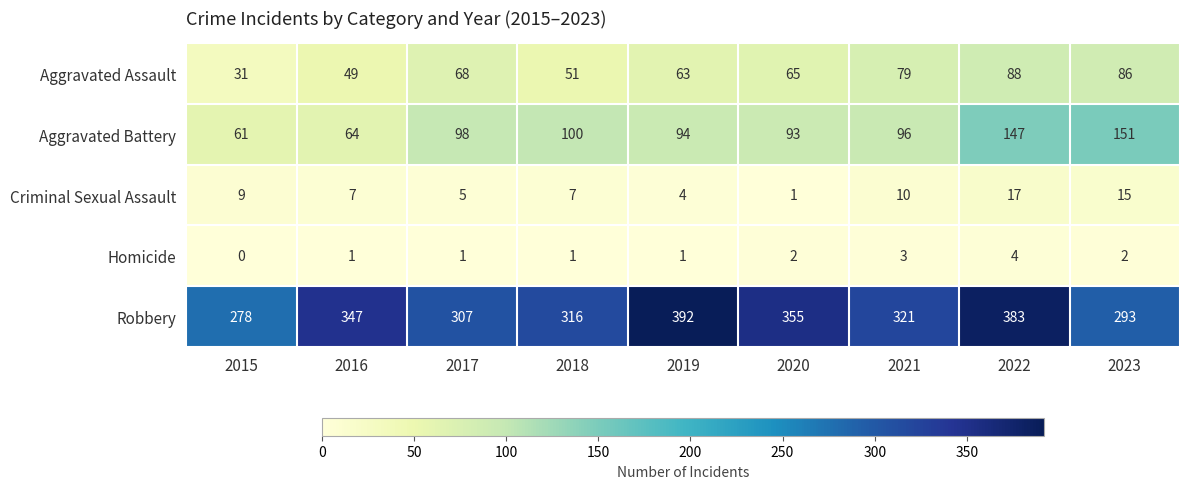

List the series in order of their peak value, highest first.

Robbery, Aggravated Battery, Aggravated Assault, Criminal Sexual Assault, Homicide